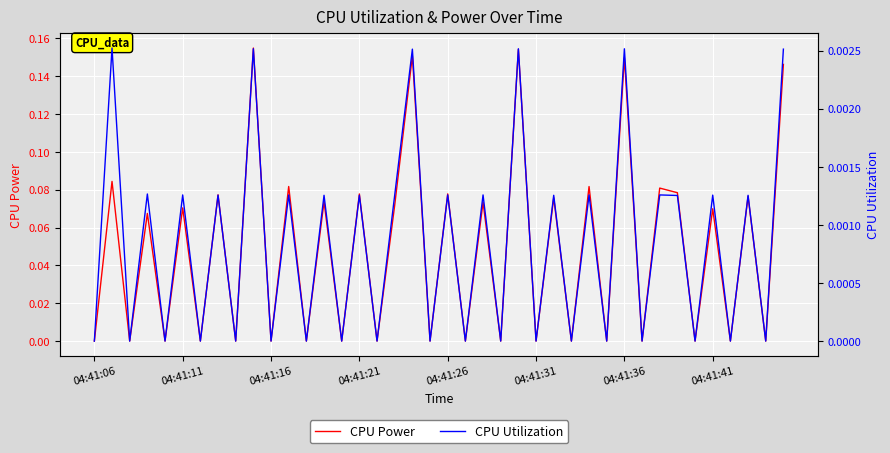

Which category has the lowest value across all series?

04:41:06